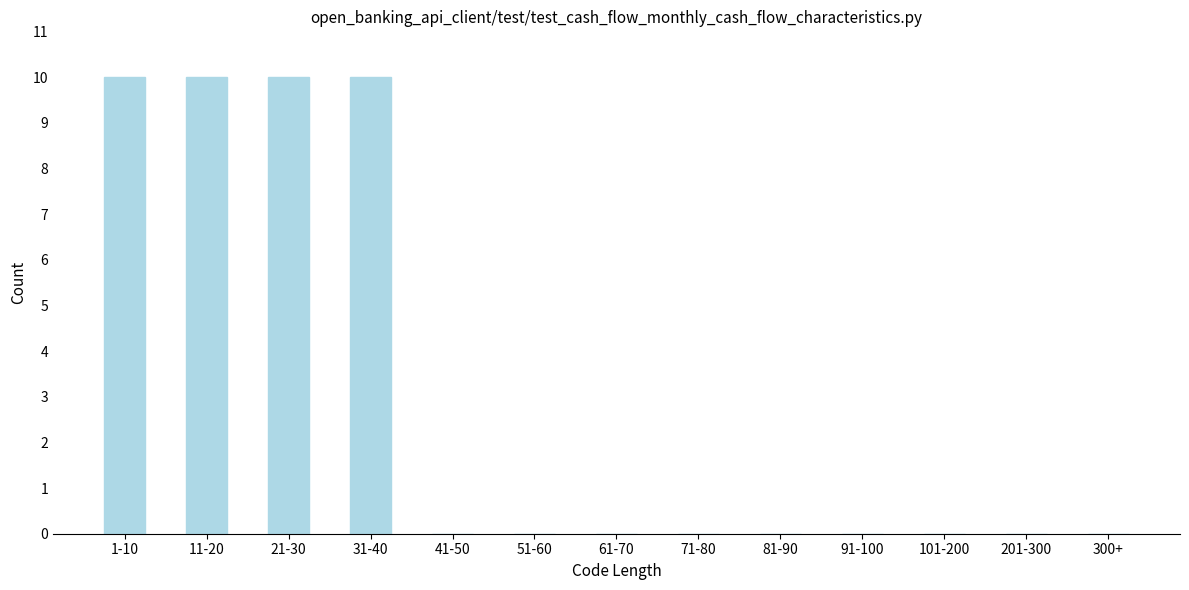

Reading left to right, transcribe all the data shown in this chart.

1-10=10	11-20=10	21-30=10	31-40=10	41-50=0	51-60=0	61-70=0	71-80=0	81-90=0	91-100=0	101-200=0	201-300=0	300+=0